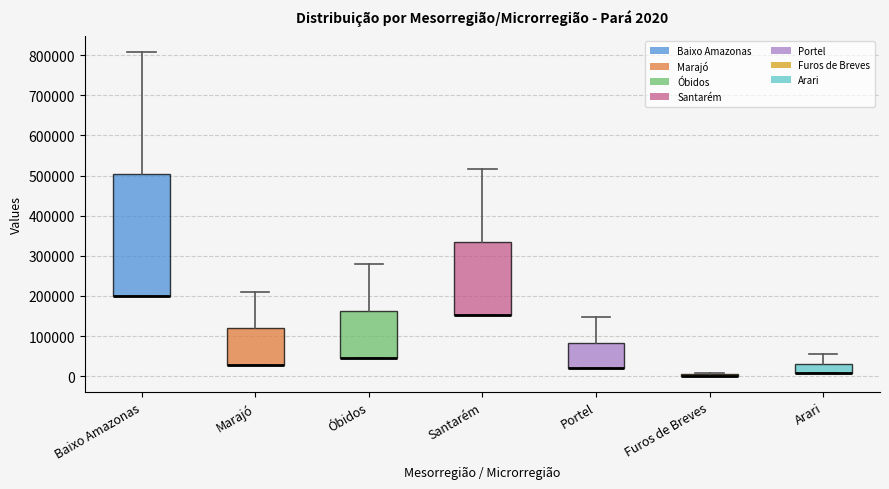

Comparing the boxes themselves (not the whiskers), which one is the tallest?

Baixo Amazonas